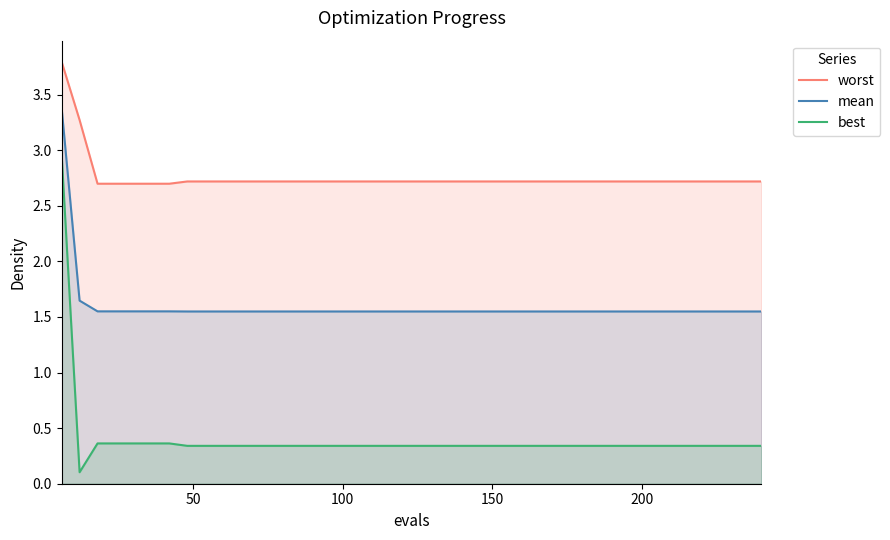

What is the smallest value displayed?

0.1